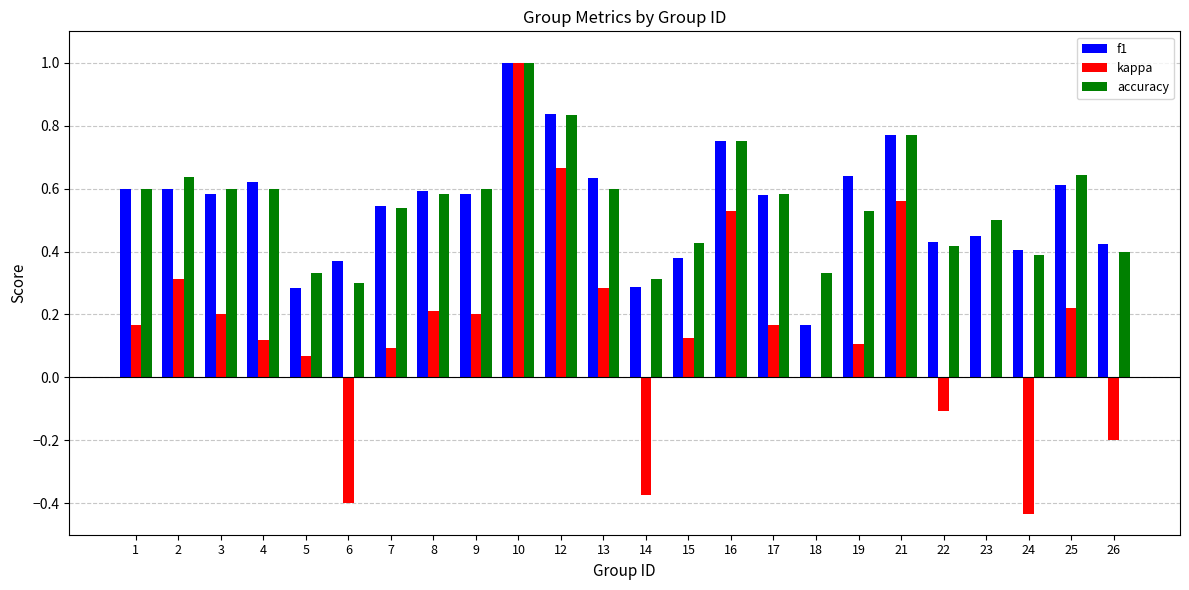

Between 3 and 16, which series saw the biggest shift?

kappa